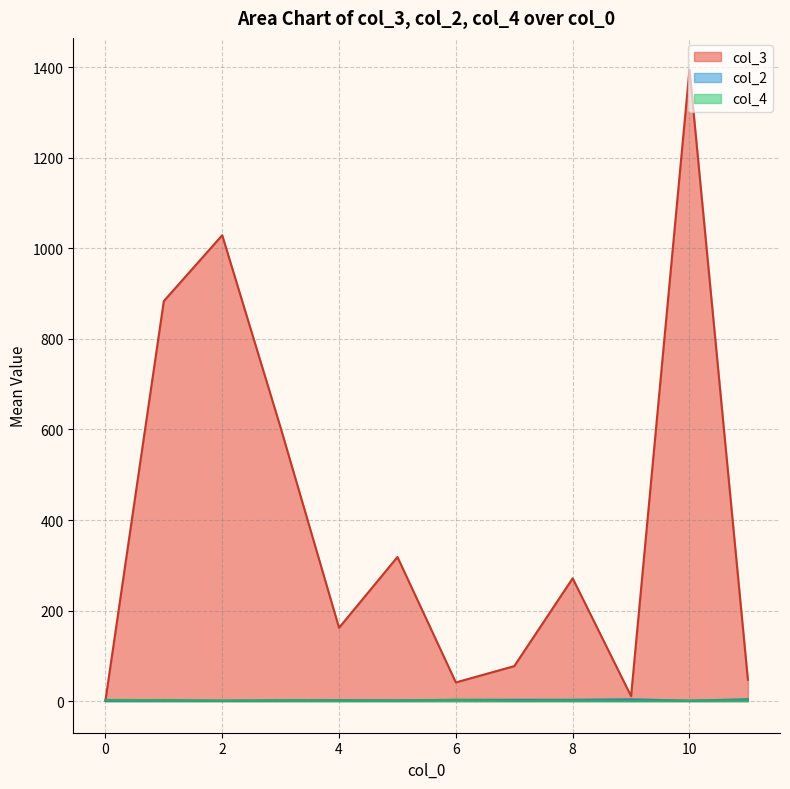

How many lines are shown in the chart?

3